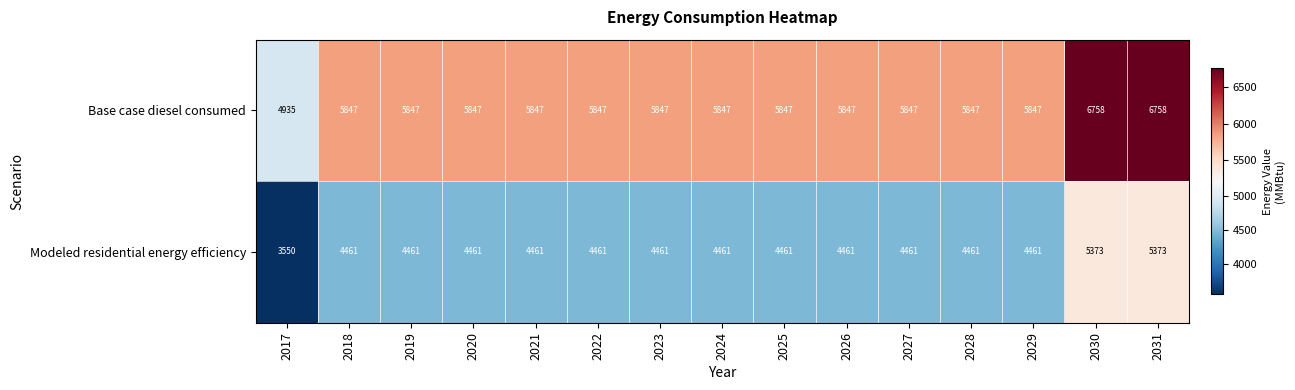

List the series in order of their peak value, lowest first.

Modeled residential energy efficiency, Base case diesel consumed